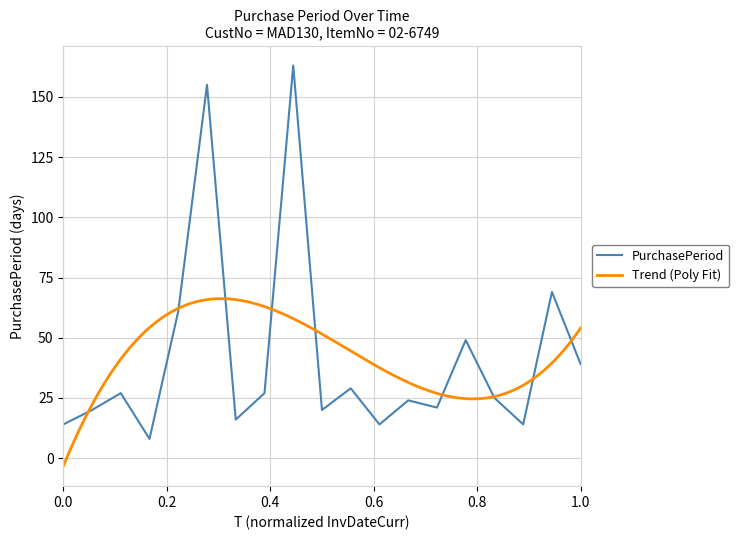

What value does the data have at 2015-12-07?

61